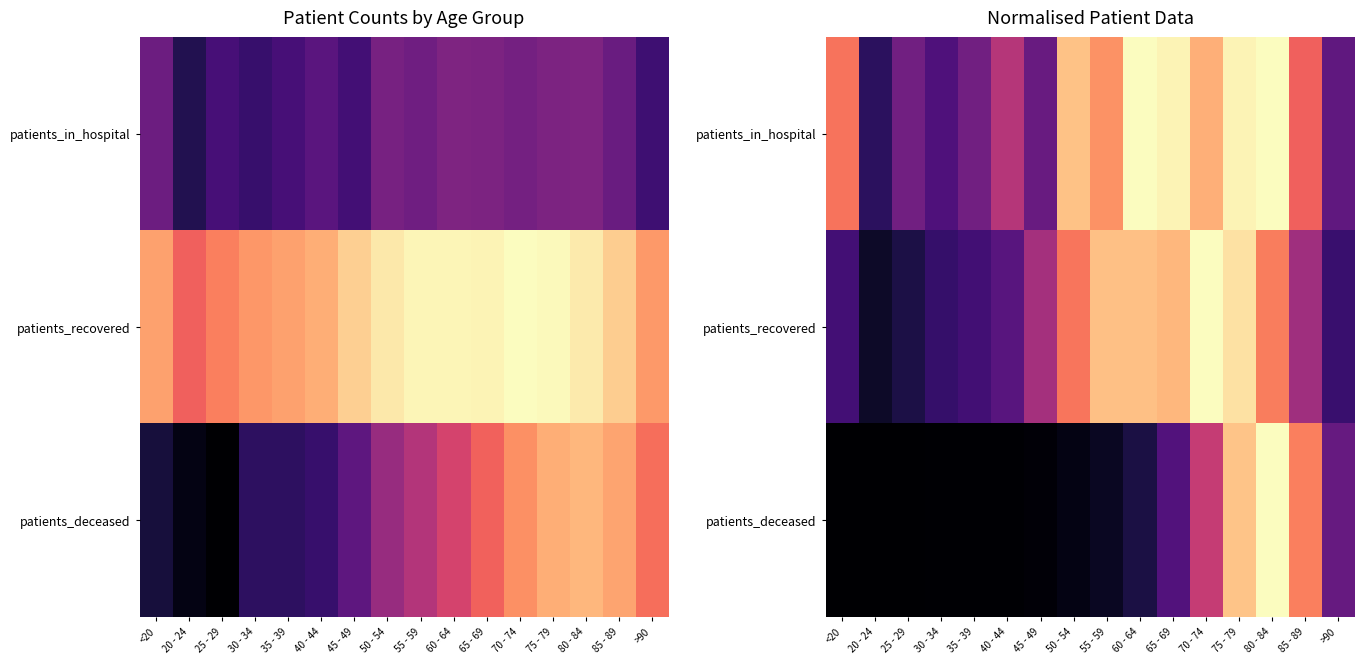

Rank the series by their average value, from lowest to highest.

patients_deceased, patients_recovered, patients_in_hospital